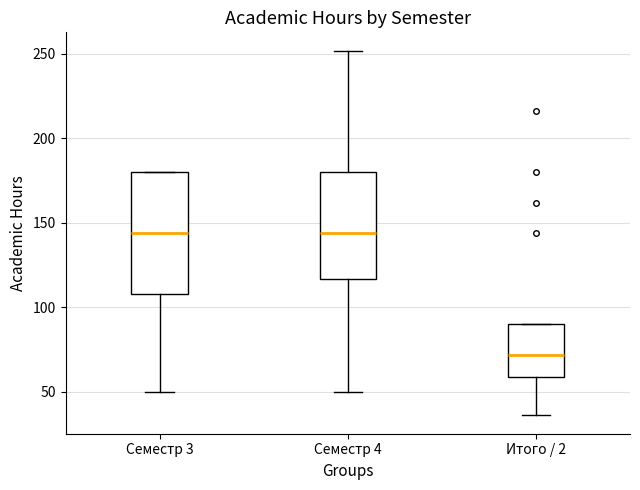

Reading left to right, transcribe this box plot: for each box, give where its median line is, the range the box spans, and where its two whiskers end, as read against the y-axis. The values are not printed on the chart, so give them approximately, as read against the axis.

Семестр 3: median 145, box 110 to 180, whiskers 50 to 180
Семестр 4: median 145, box 115 to 180, whiskers 50 to 250
Итого / 2: median 70, box 60 to 90, whiskers 35 to 90